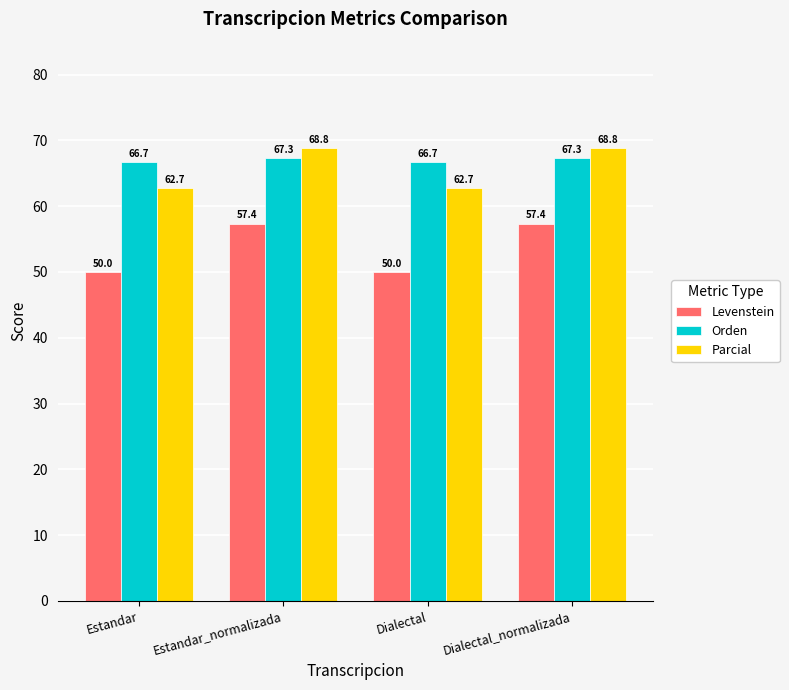

What is the spread (max minus min) of values at Dialectal?

16.7